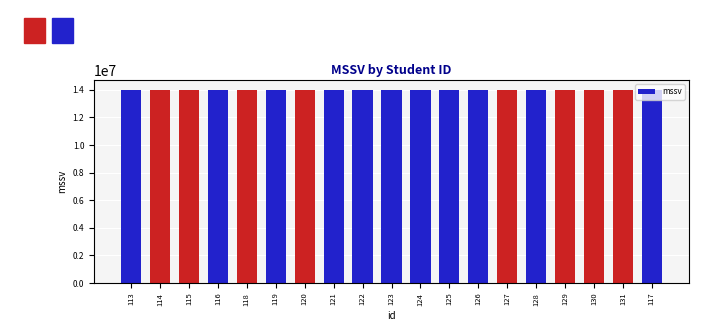

The value at 131 is 8039231. True or false?

False